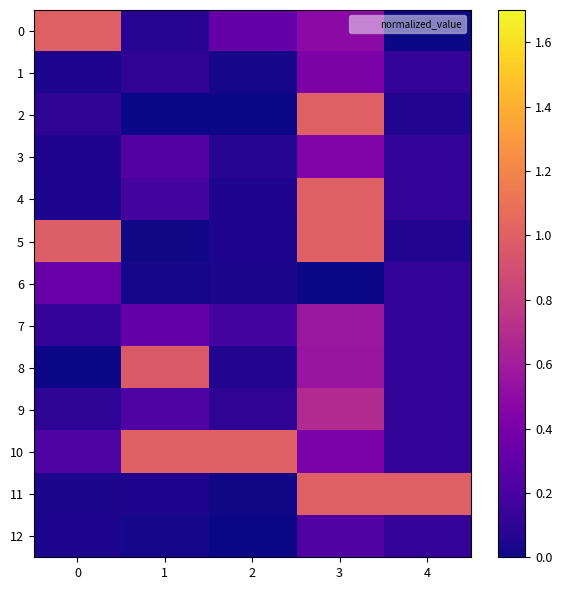

At which category does the chart reach its minimum across all series?

4